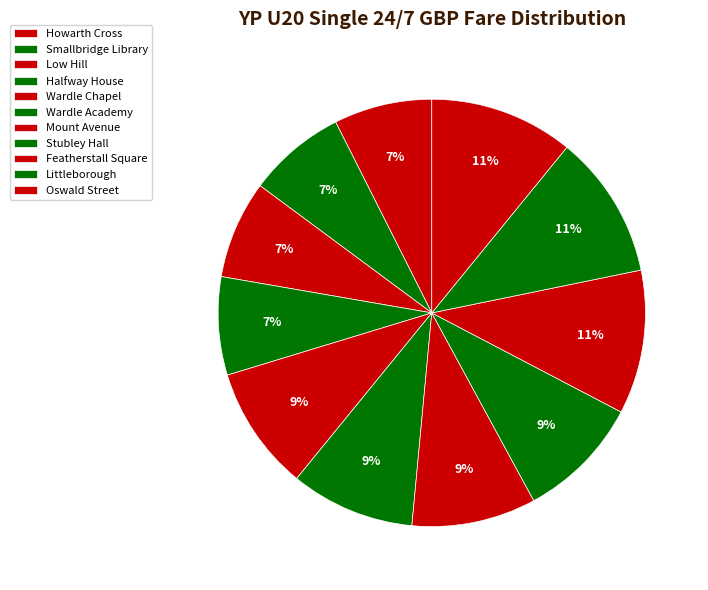

The Wardle Academy slice represents 1% of the pie. True or false?

False